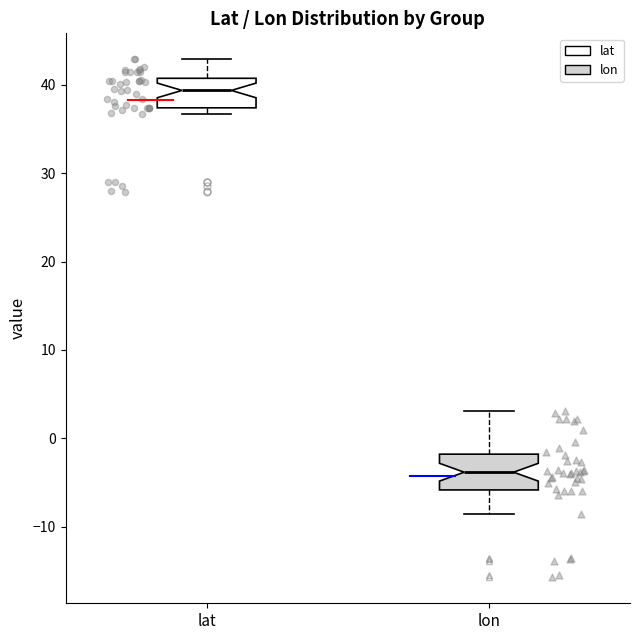

Reading left to right, read every box against the y-axis: the position of its median line, the range the box covers, and the ends of its whiskers. The values are not printed on the chart, so give them approximately, as read against the axis.

lat: median 39, box 37 to 41, whiskers 37 (just below the box's lower edge) to 43
lon: median -4, box -6 to -2, whiskers -9 to 3